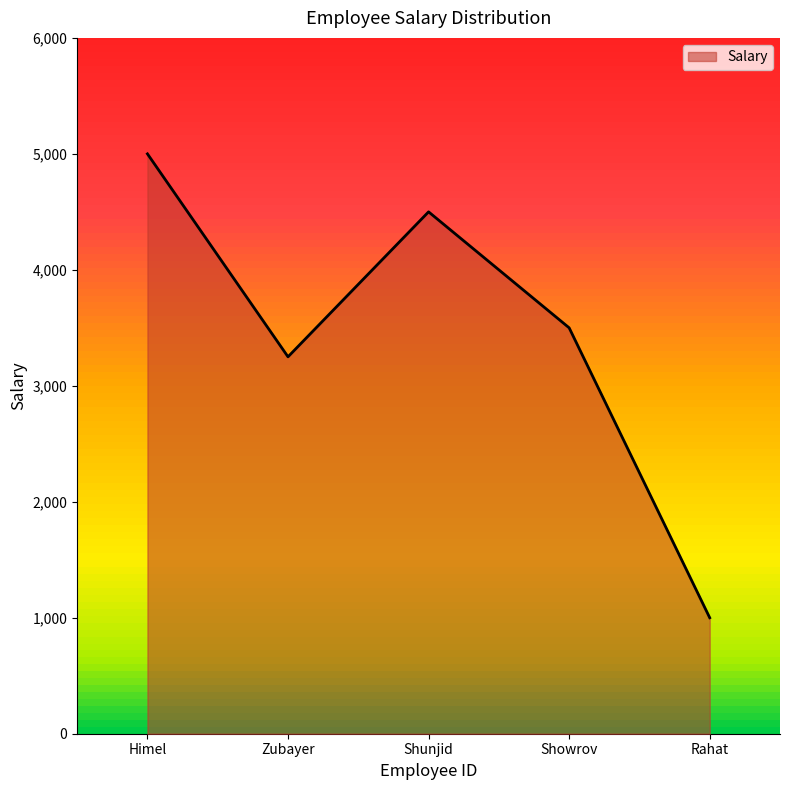

At which category does the data reach its first local valley?

Zubayer